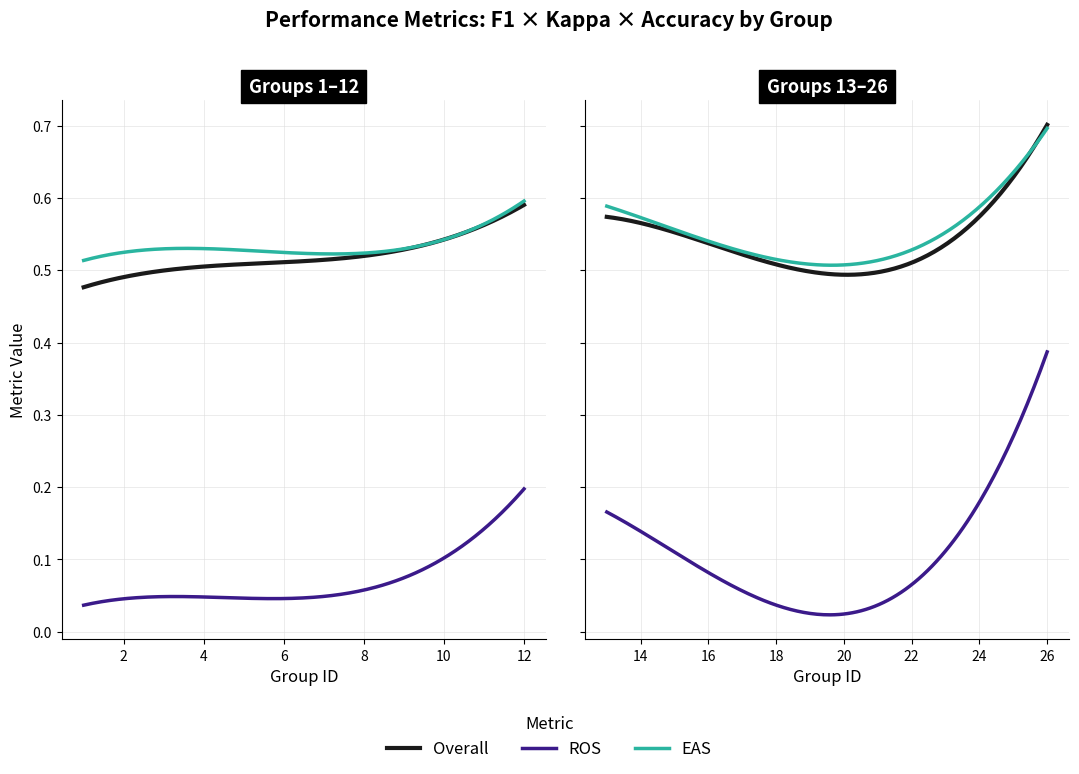

Where do f1 and accuracy first cross each other?

13 and 14